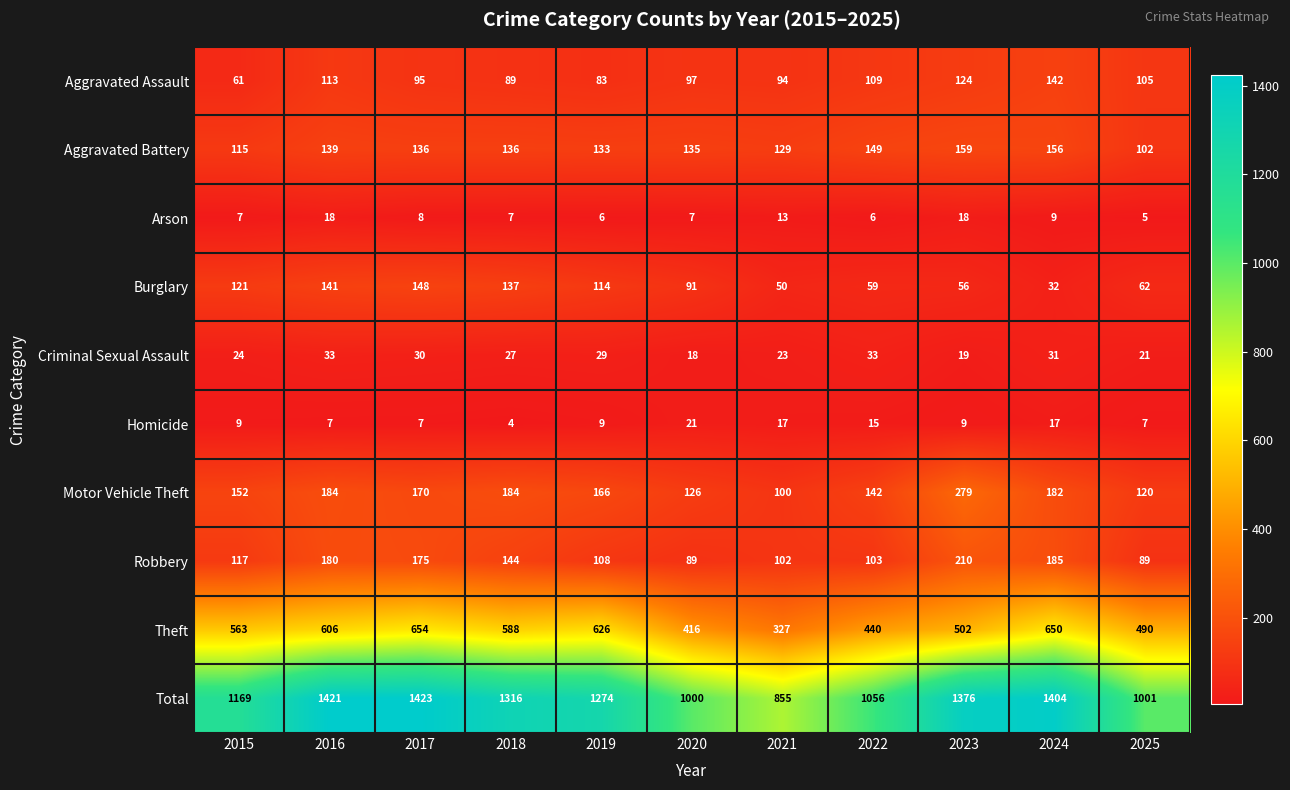

At which category is the sum across all series the highest?

2017